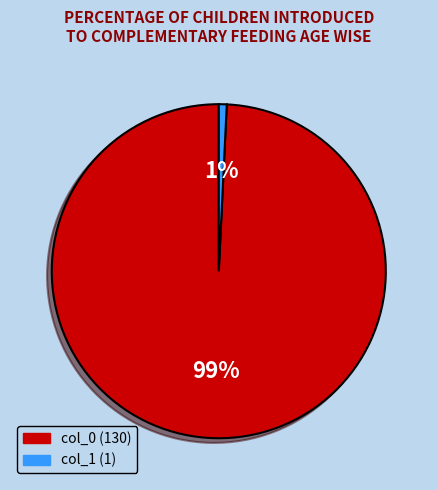

Which has a higher value, col_0 (130) or col_1 (1)?

col_0 (130)